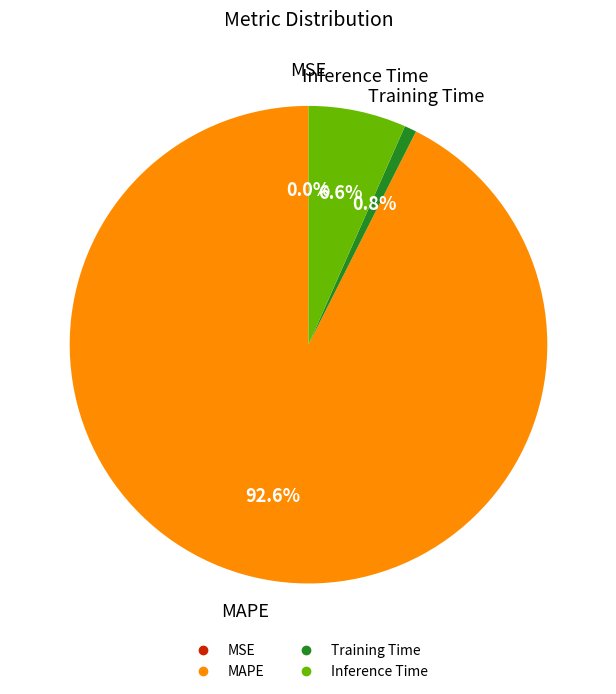

Which slice represents more than half of the pie?

MAPE